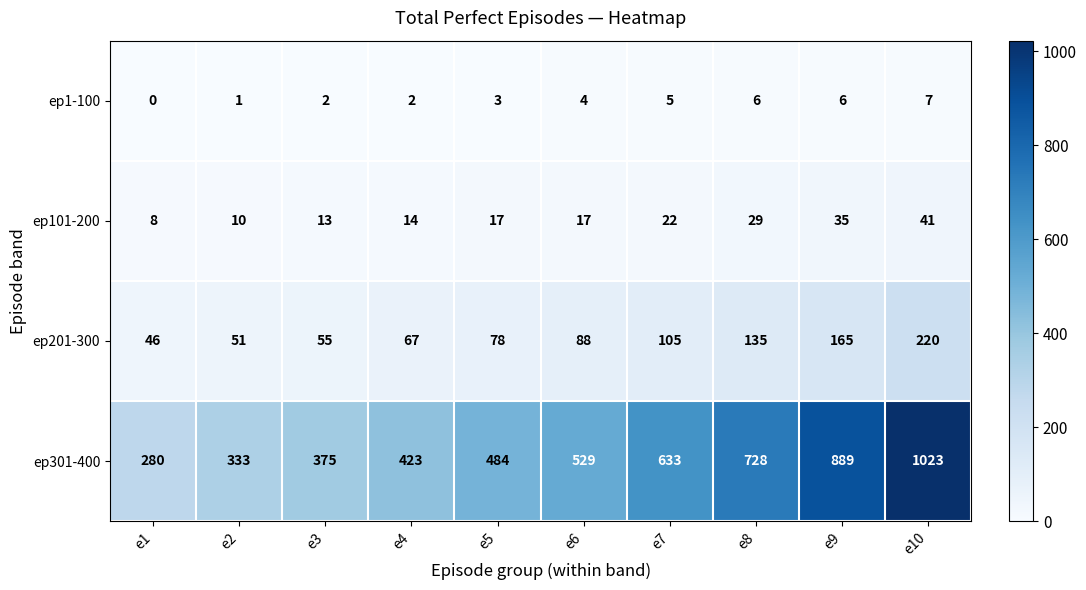

List the labels in order of ep301-400 value, smallest first.

e1, e2, e3, e4, e5, e6, e7, e8, e9, e10